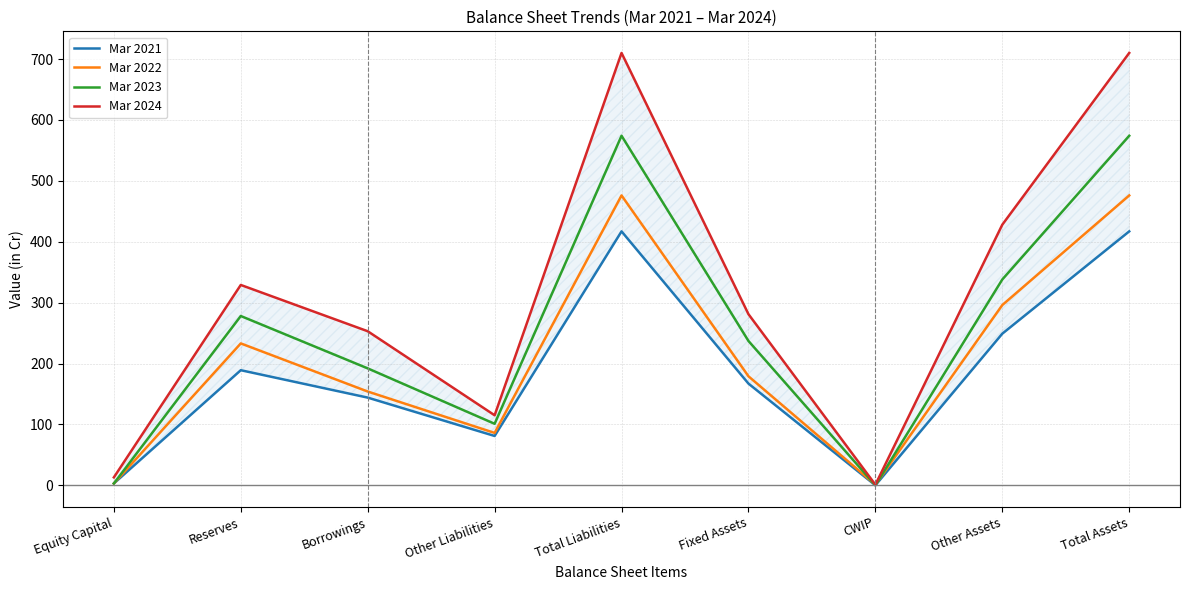

Reading right to left, what are all the values shown in this chart?

Mar 2021: Total Assets=417	Other Assets=249	CWIP=0	Fixed Assets=167	Total Liabilities=417	Other Liabilities=81	Borrowings=144	Reserves=189	Equity Capital=3
Mar 2022: Total Assets=476	Other Assets=296	CWIP=1	Fixed Assets=179	Total Liabilities=476	Other Liabilities=86	Borrowings=154	Reserves=233	Equity Capital=3
Mar 2023: Total Assets=574	Other Assets=338	CWIP=0	Fixed Assets=237	Total Liabilities=574	Other Liabilities=101	Borrowings=192	Reserves=278	Equity Capital=3
Mar 2024: Total Assets=710	Other Assets=428	CWIP=1	Fixed Assets=281	Total Liabilities=710	Other Liabilities=115	Borrowings=253	Reserves=329	Equity Capital=13